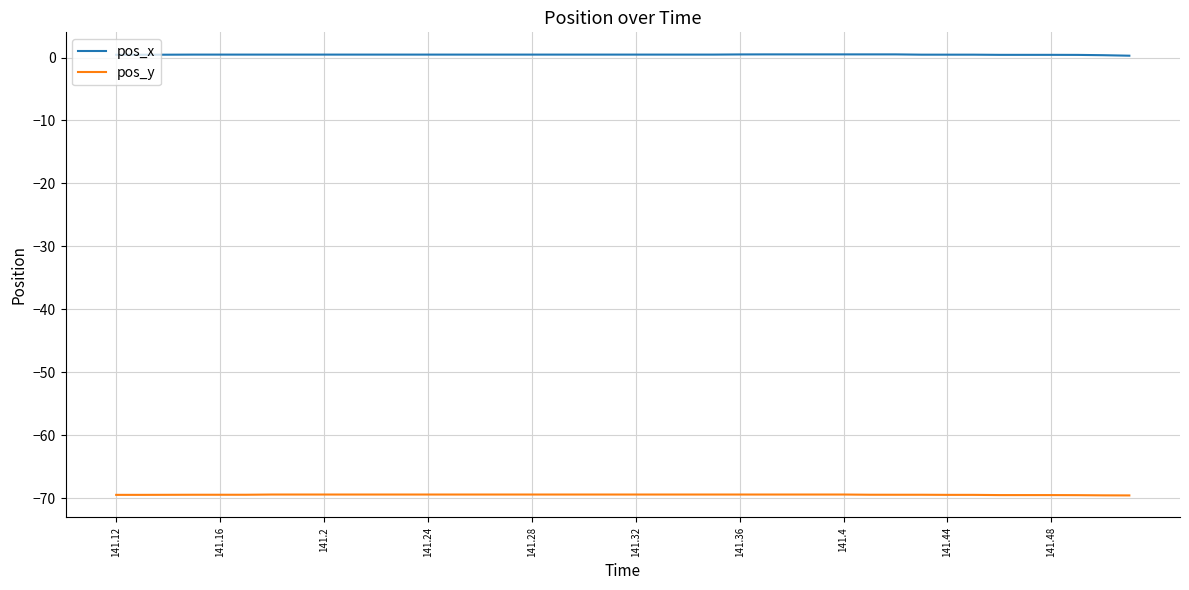

True or false: pos_x and pos_y intersect in this chart.

False